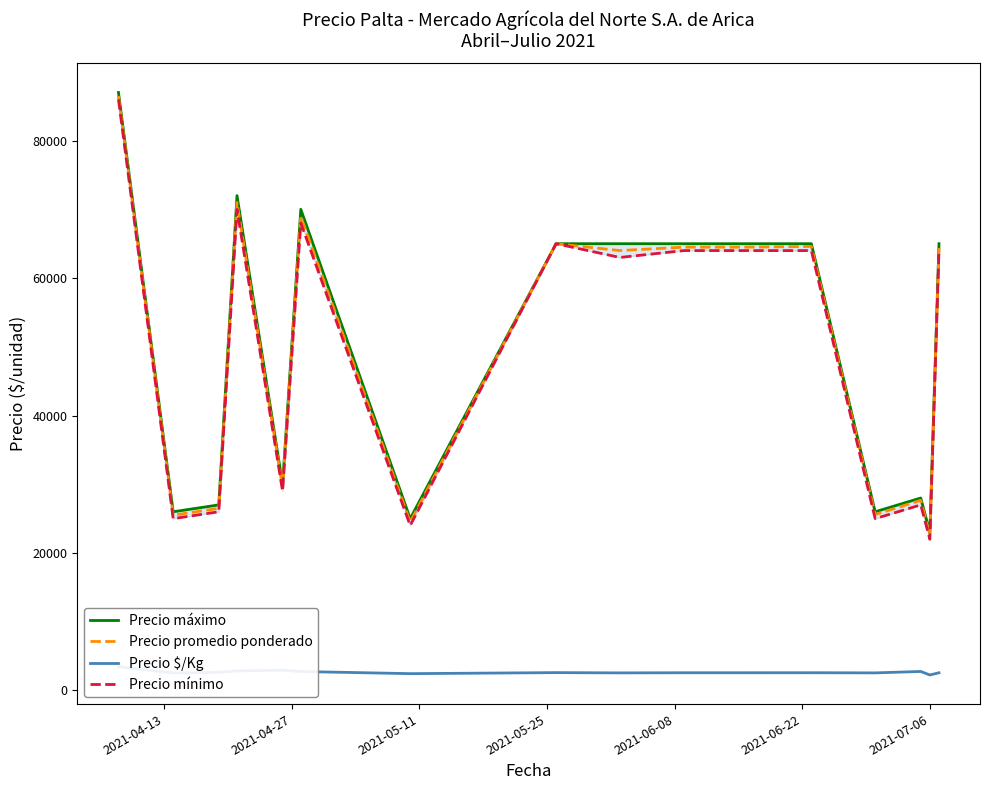

Which series has the widest spread of values?

Precio máximo